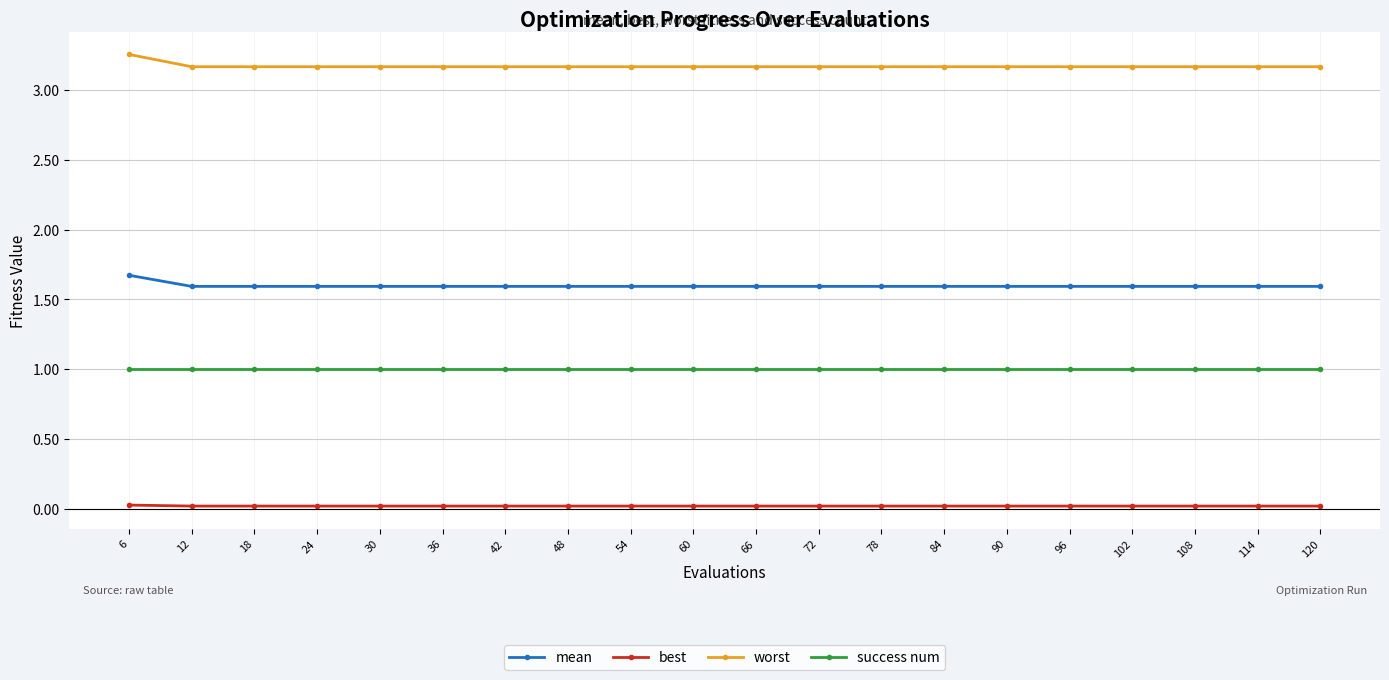

Which series has the largest total across all categories?

worst